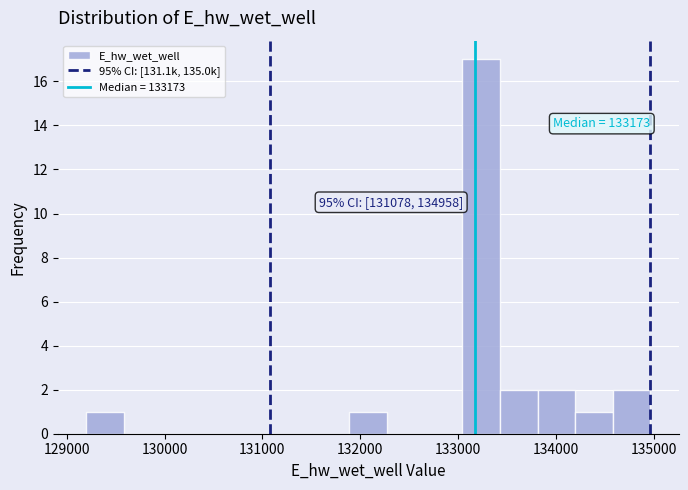

Around what value on the x-axis is the tallest bar? Give the approximate position of its centre, as read against the axis.

133200